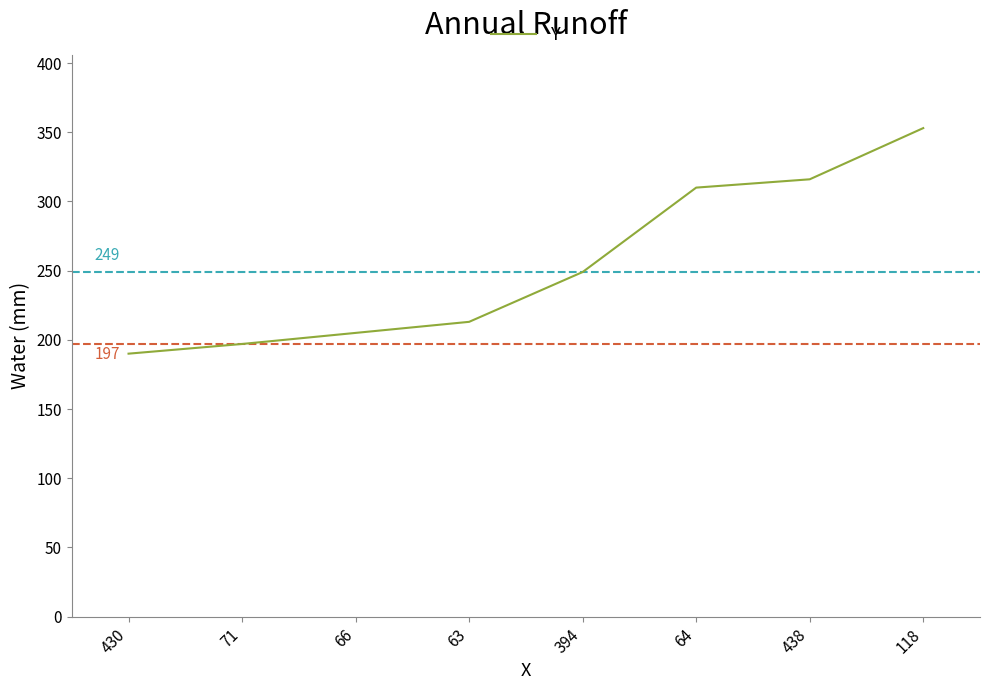

How many categories are shown in the chart?

8